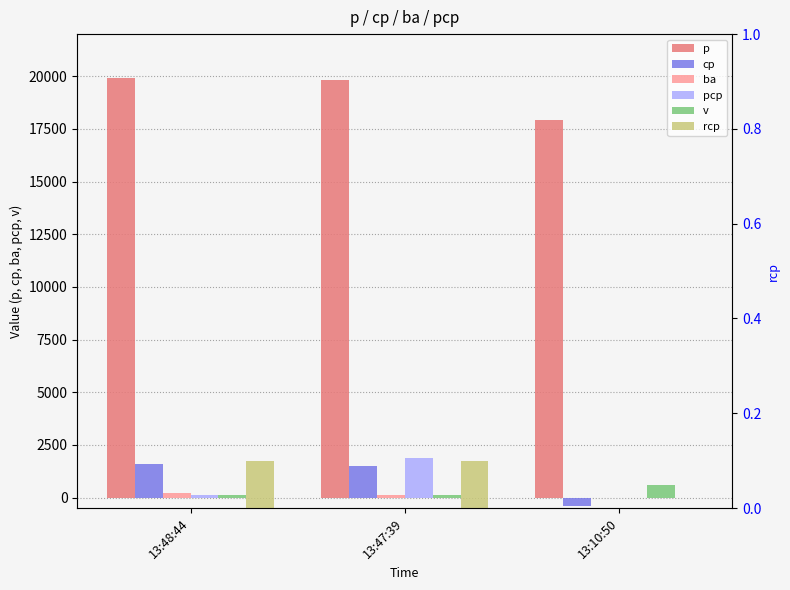

What is the smallest value displayed?

-400.0